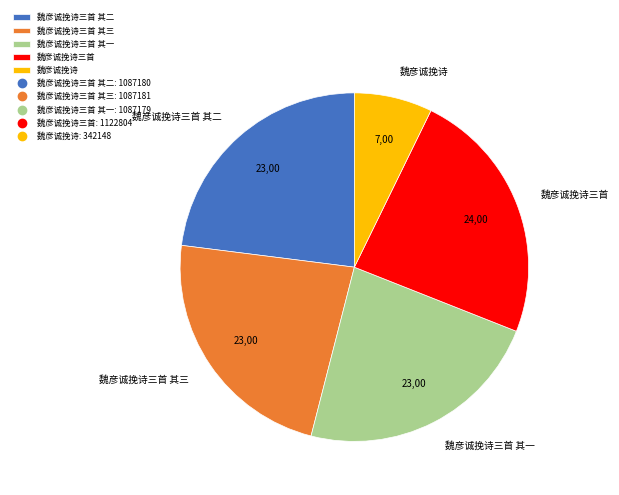

Which category has the biggest portion of the pie?

魏彦诚挽诗三首